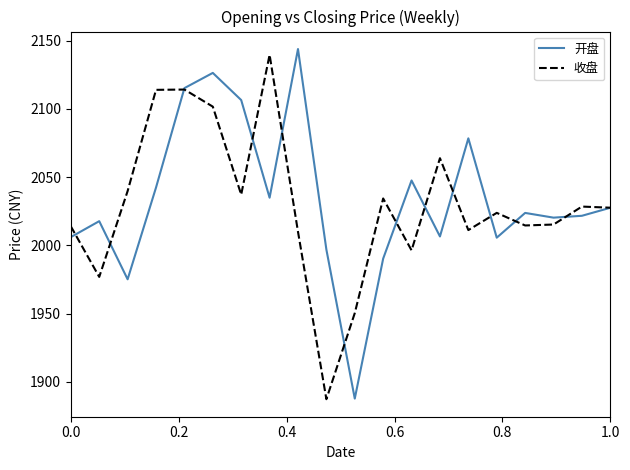

What is the minimum value shown in the chart?

1887.4